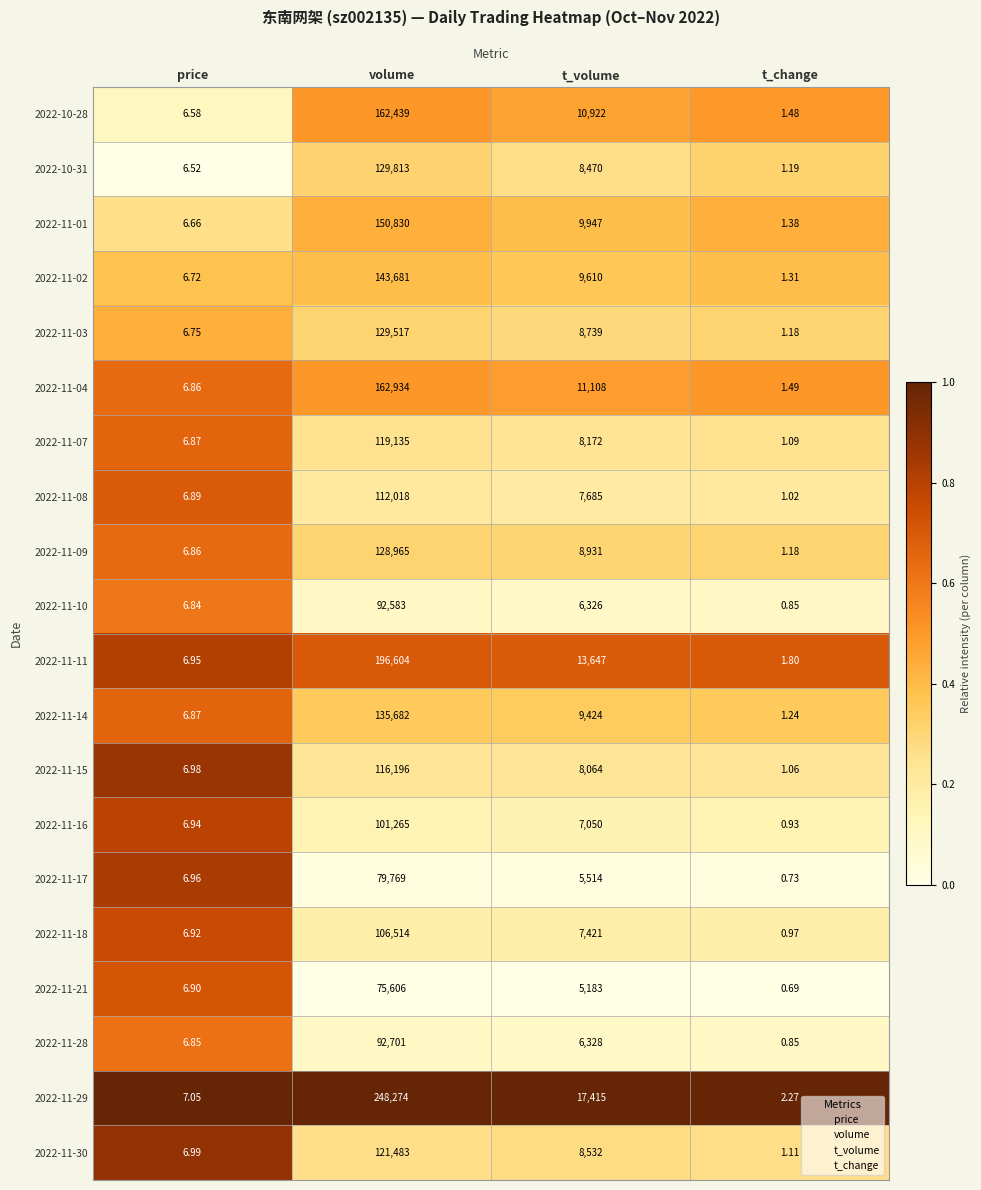

At which category is the sum across all series the highest?

volume